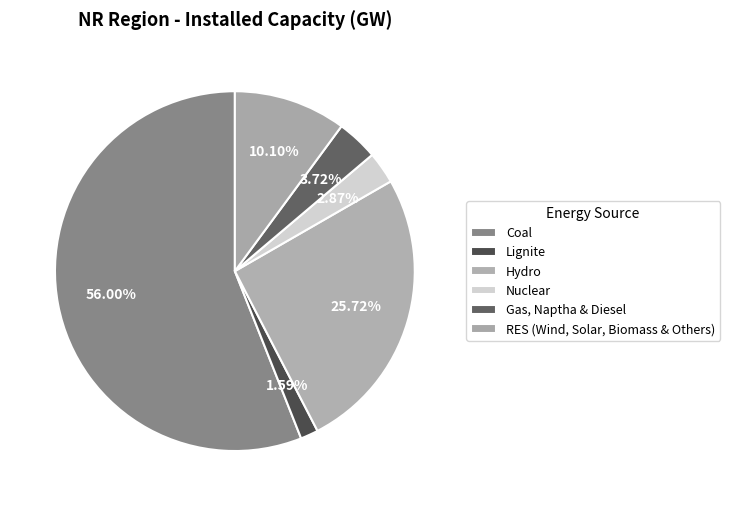

To the nearest percent, what is the difference between the largest and smallest slice percentages?

54%